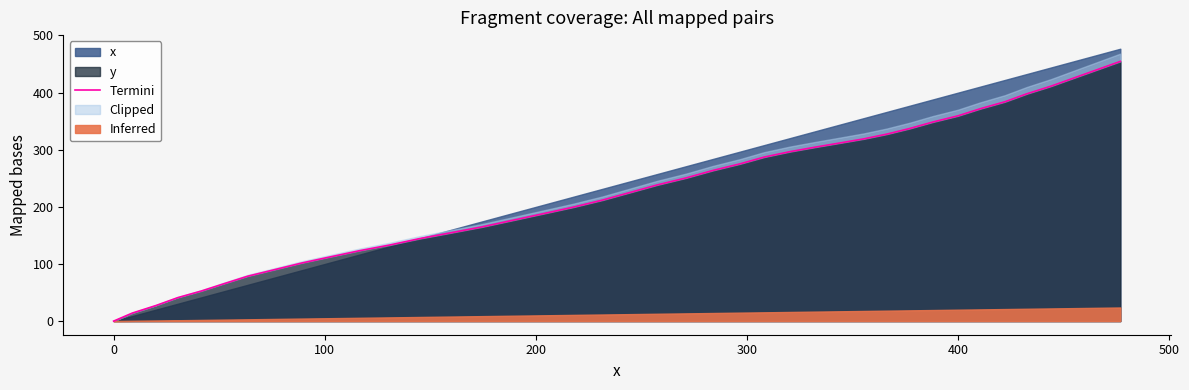

What is the maximum value for y?

454.6